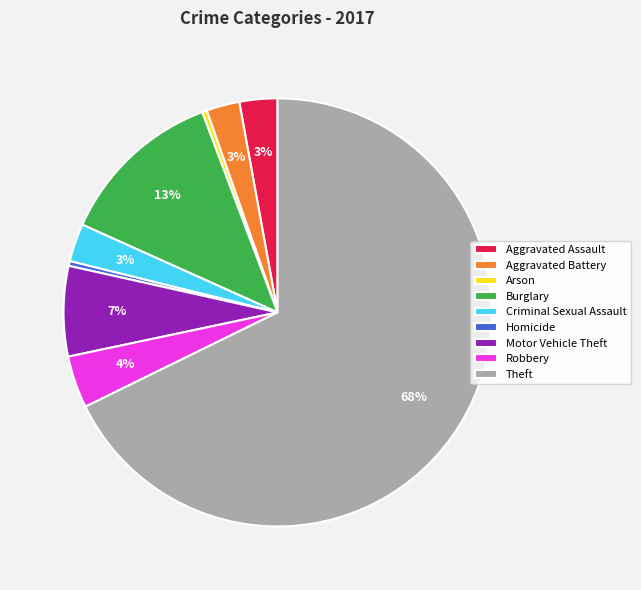

What is the largest slice in the pie chart?

Theft